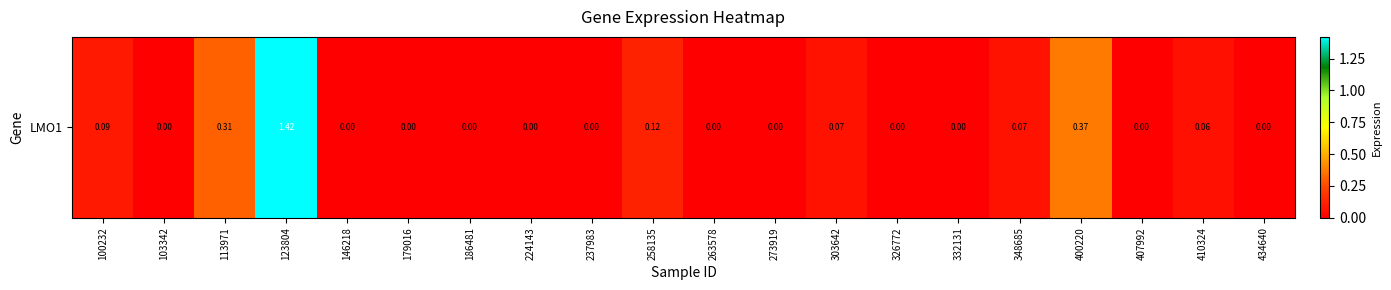

Rank the categories by value from highest to lowest.

123804, 400220, 113971, 258135, 100232, 303642, 348685, 410324, 103342, 146218, 179016, 186481, 224143, 237983, 263578, 273919, 326772, 332131, 407992, 434640